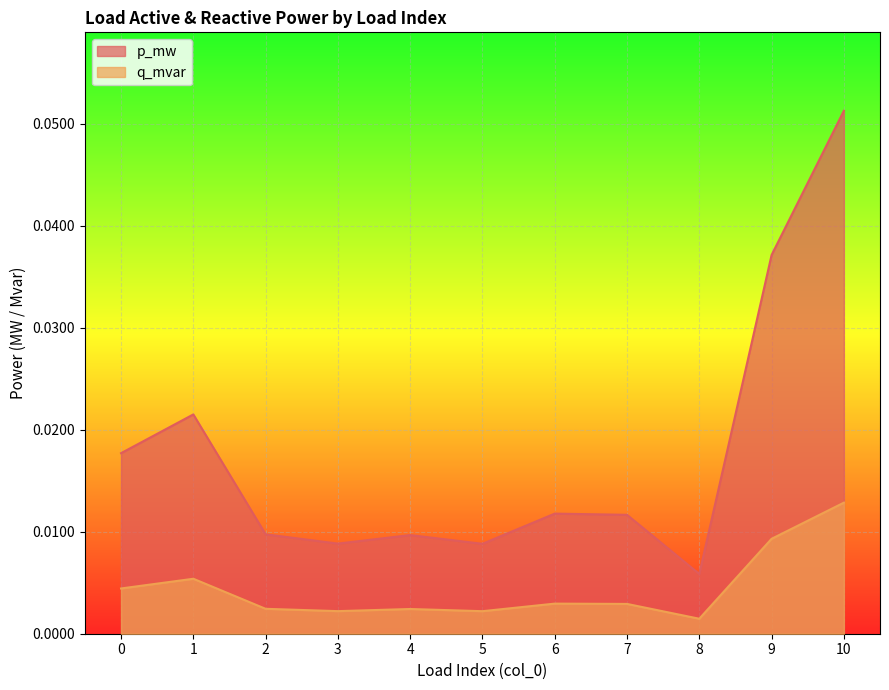

True or false: p_mw and q_mvar intersect in this chart.

False